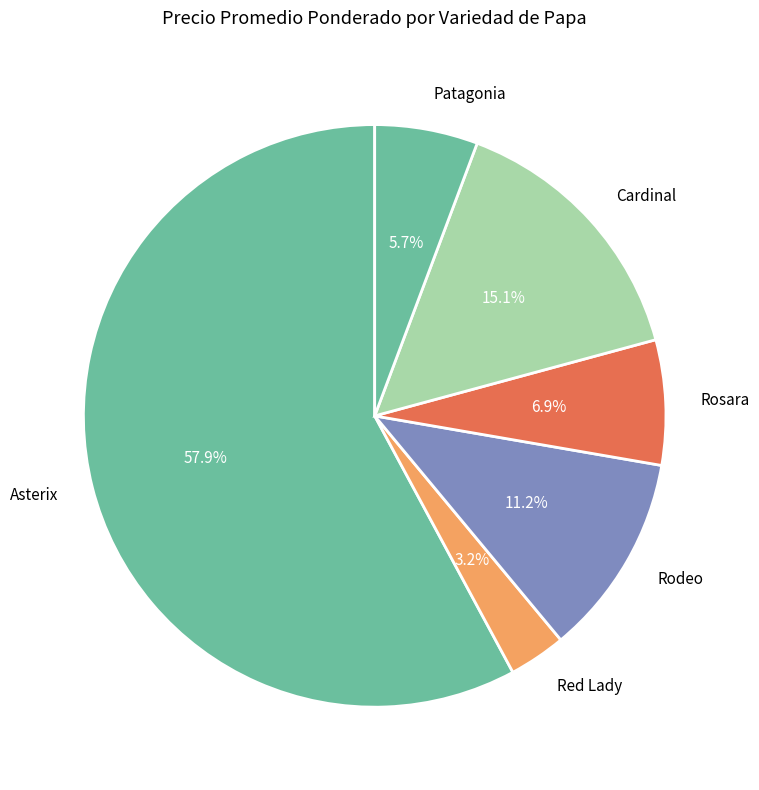

Which category has the smallest portion of the pie?

Red Lady